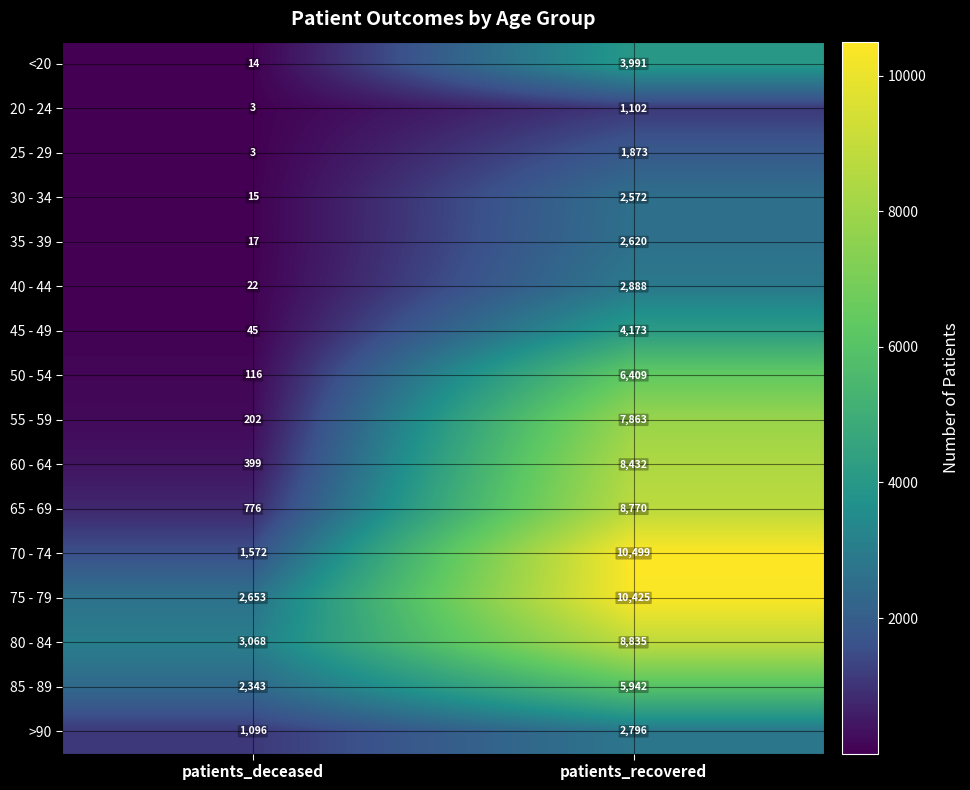

At patients_recovered, list the series in order from largest to smallest.

70 - 74, 75 - 79, 80 - 84, 65 - 69, 60 - 64, 55 - 59, 50 - 54, 85 - 89, 45 - 49, <20, 40 - 44, >90, 35 - 39, 30 - 34, 25 - 29, 20 - 24